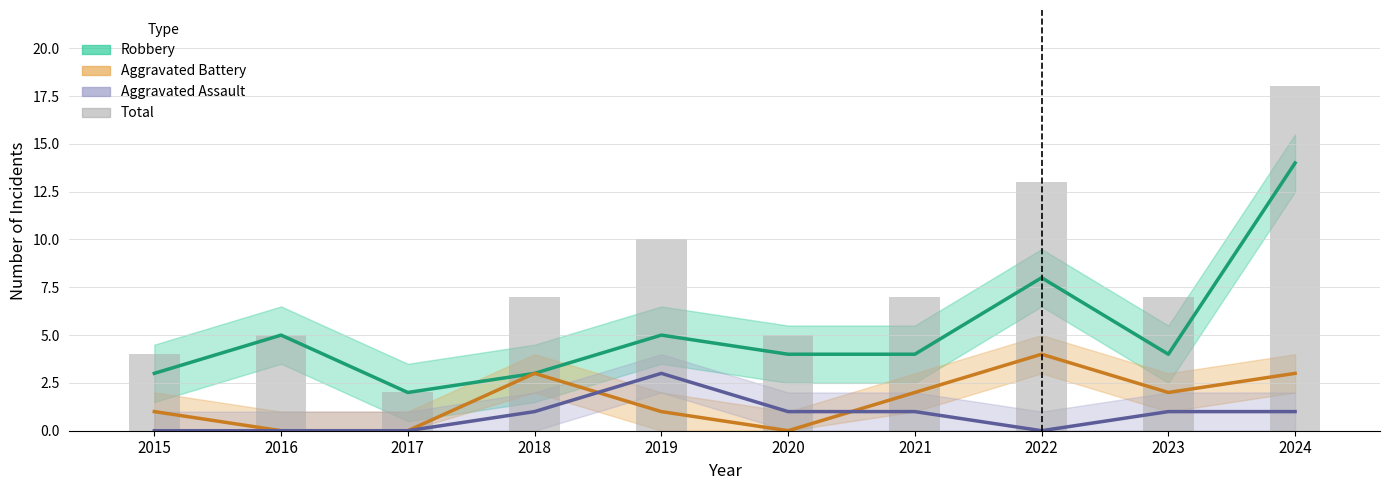

What is the value of the Robbery bar at the 1st from the left?

3